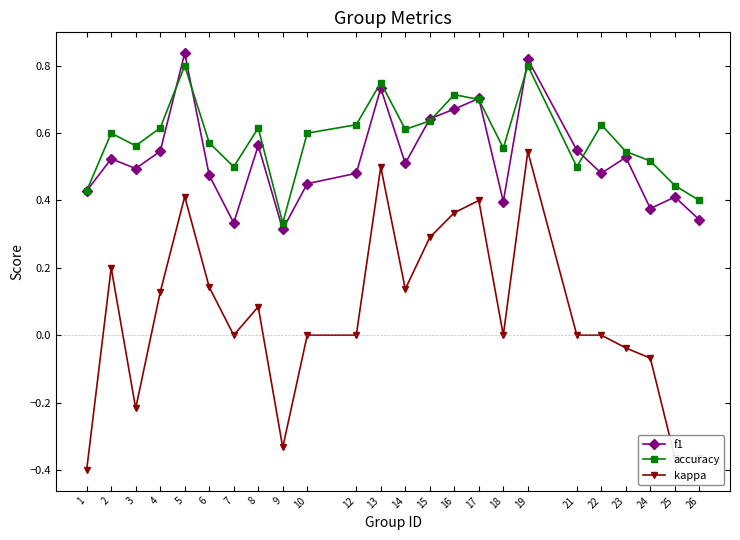

True or false: f1 and kappa intersect in this chart.

False